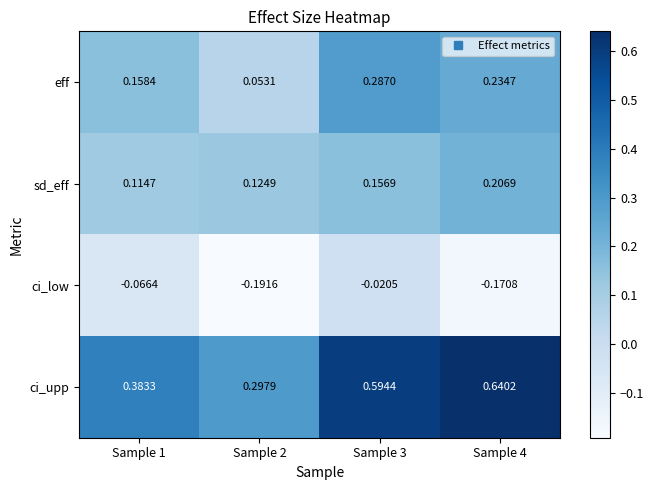

Is the value of sd_eff at Sample 4 greater than the value of eff at Sample 1?

Yes